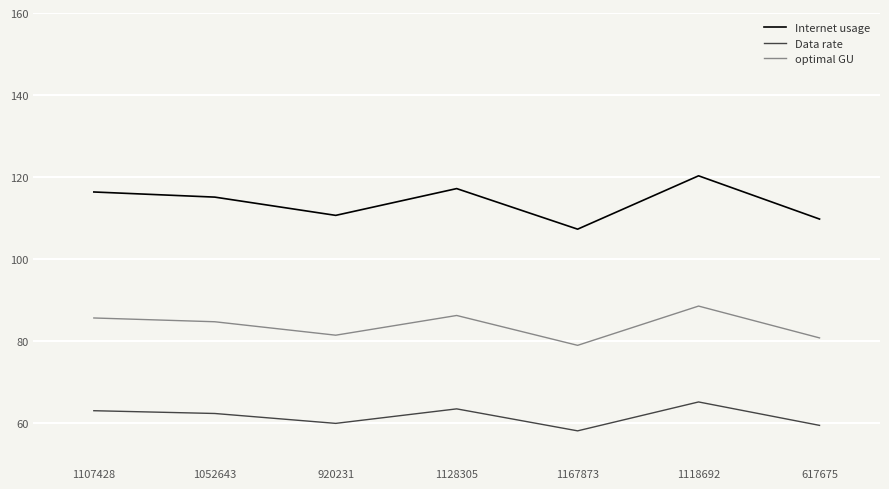

Is it true that Internet usage equals 56.5 at 920231?

False